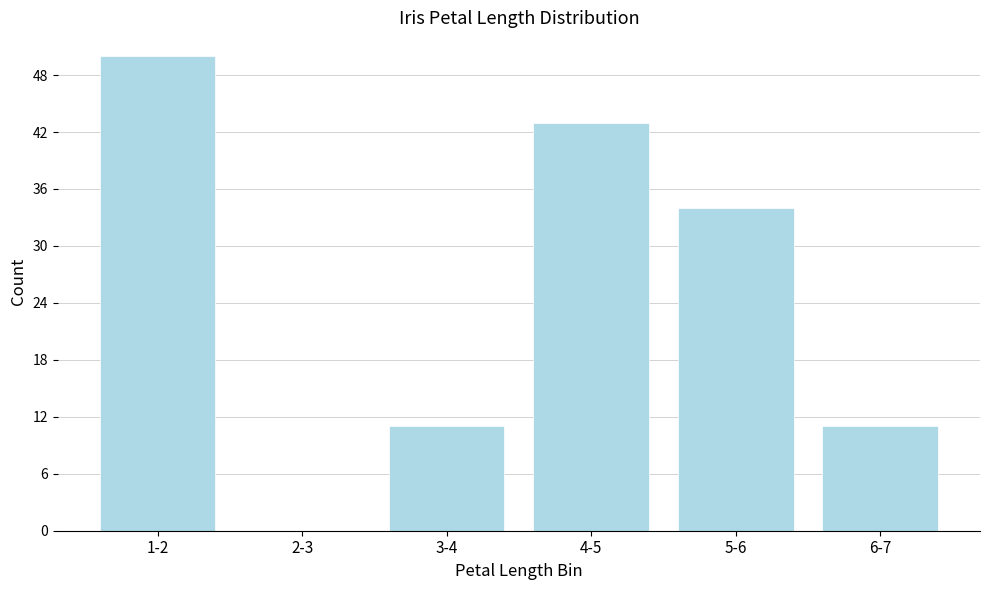

Reading right to left, extract all data points from this chart.

6-7=11	5-6=34	4-5=43	3-4=11	2-3=0	1-2=50